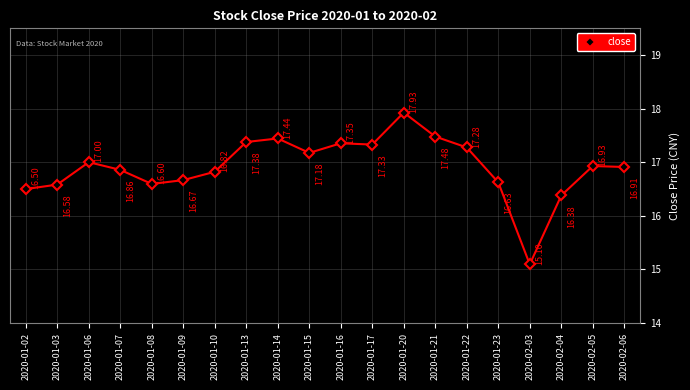

Reading left to right, extract all data points from this chart.

2020-01-02=16.5	2020-01-03=16.6	2020-01-06=17.0	2020-01-07=16.9	2020-01-08=16.6	2020-01-09=16.7	2020-01-10=16.8	2020-01-13=17.4	2020-01-14=17.4	2020-01-15=17.2	2020-01-16=17.4	2020-01-17=17.3	2020-01-20=17.9	2020-01-21=17.5	2020-01-22=17.3	2020-01-23=16.6	2020-02-03=15.1	2020-02-04=16.4	2020-02-05=16.9	2020-02-06=16.9